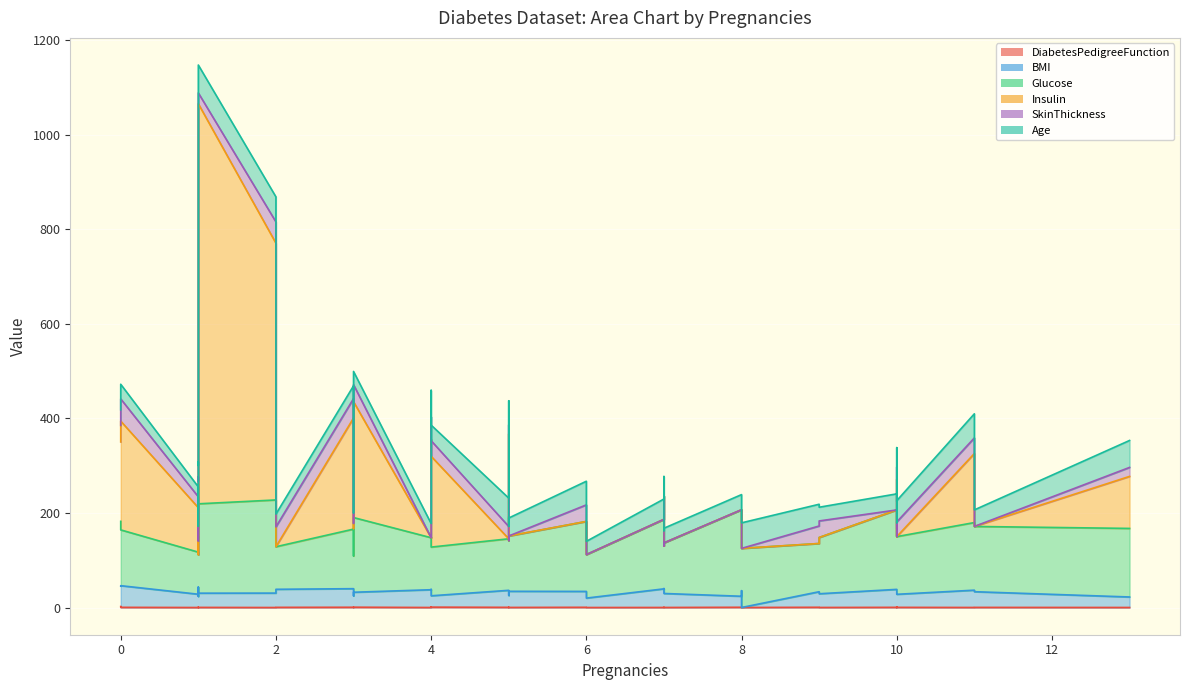

True or false: SkinThickness has more than 2 points higher than both neighbors.

True